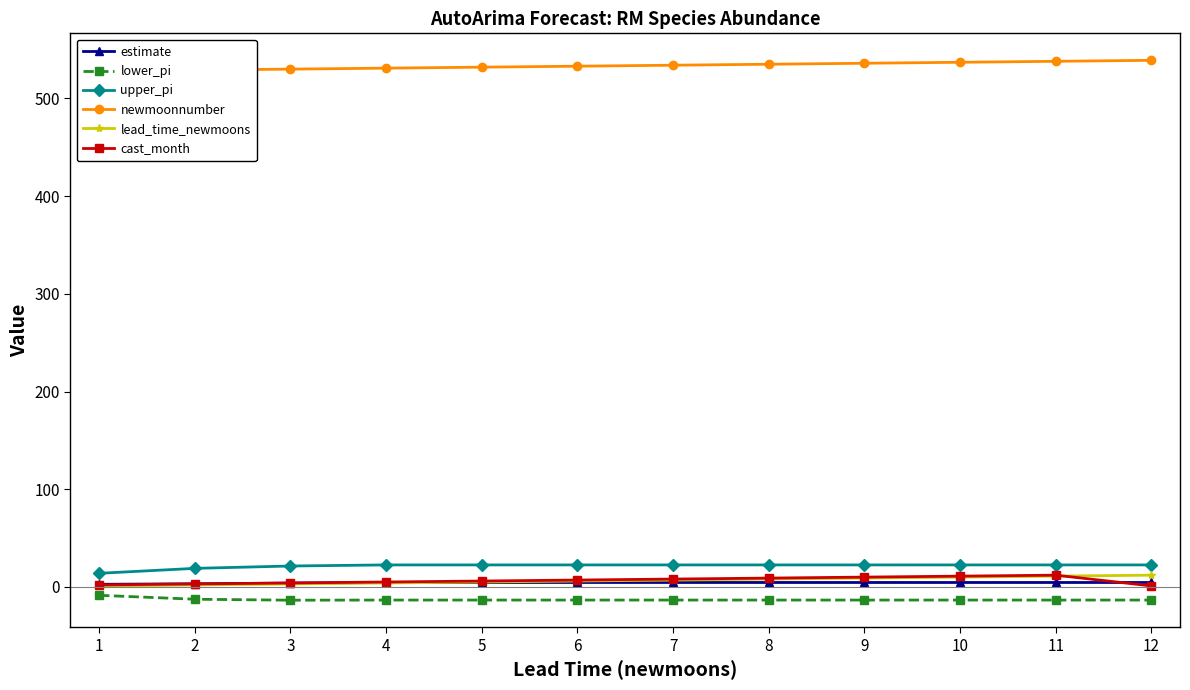

At how many categories does at least one series exceed 337?

12